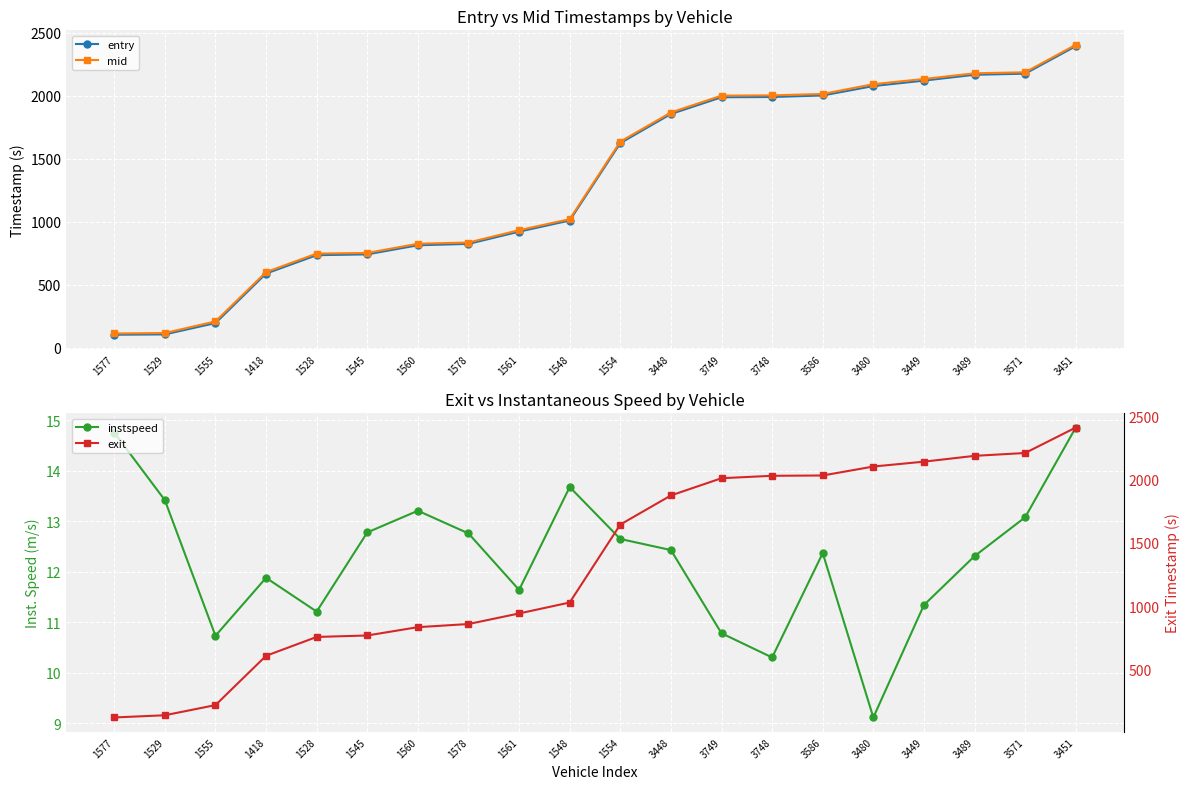

What is the label of the 18th point from the right?

1555